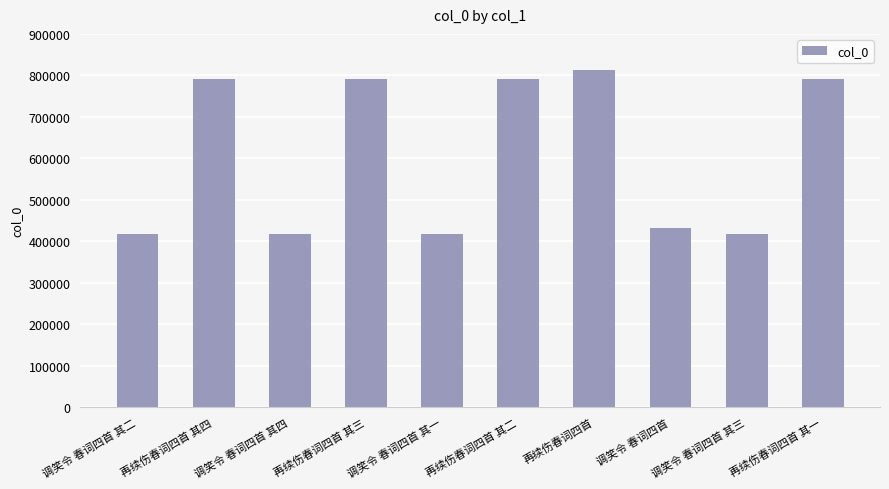

True or false: the data shows 159483 at 调笑令 春词四首 其二.

False